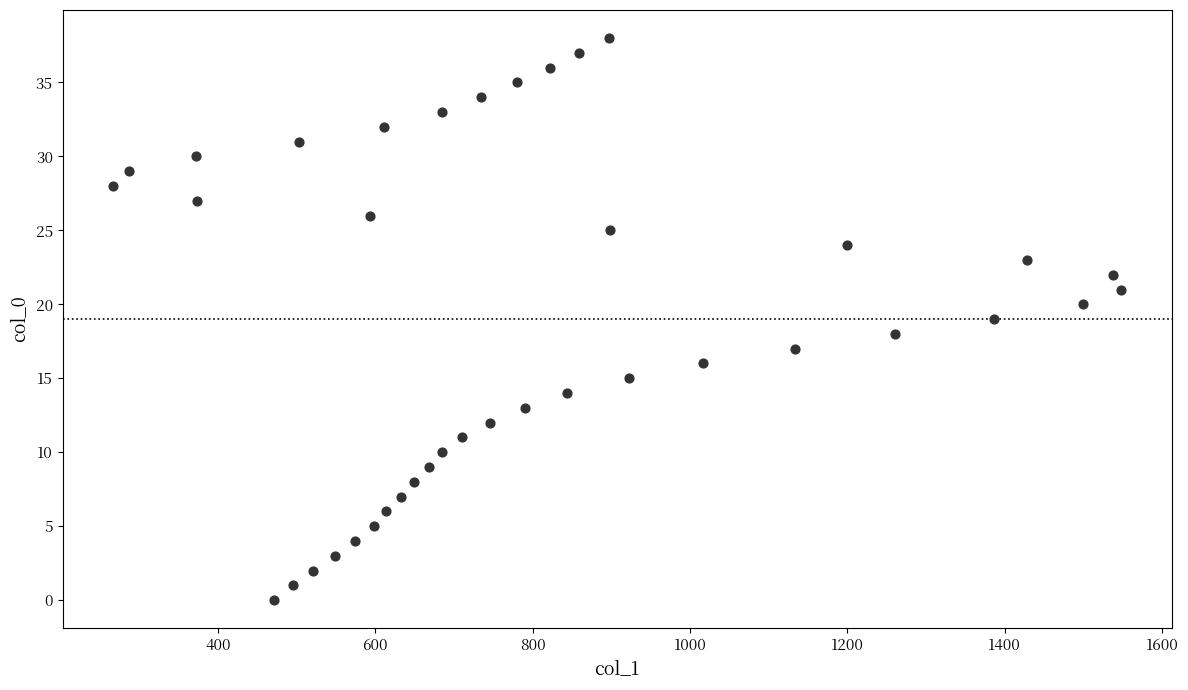

What is the range of Y values (max minus min)?

38